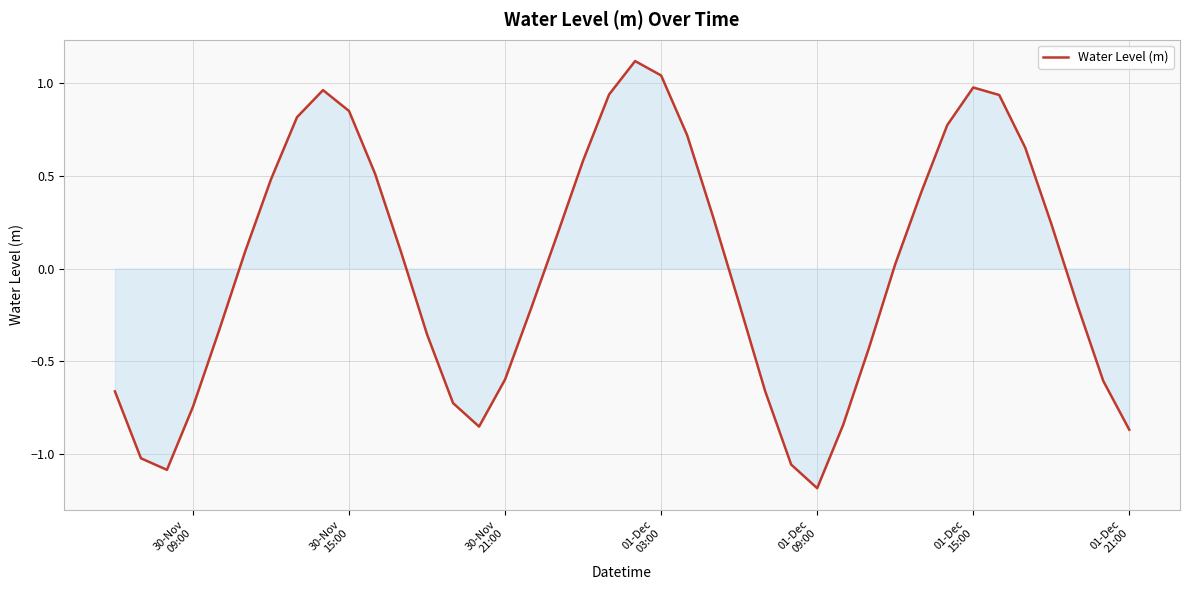

What is the greatest value displayed?

1.1